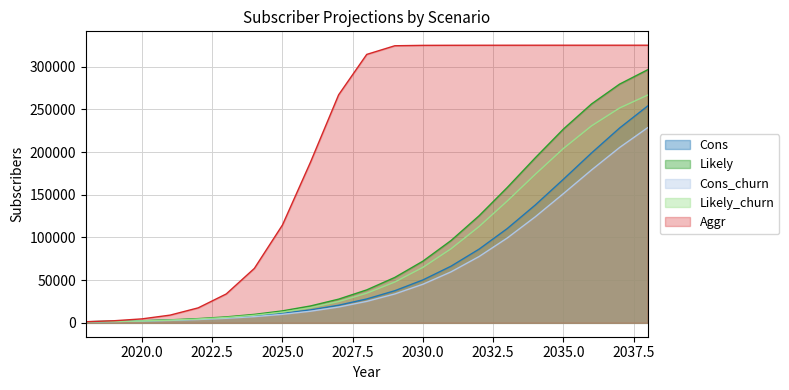

What is the sum of all Cons values?

1439364